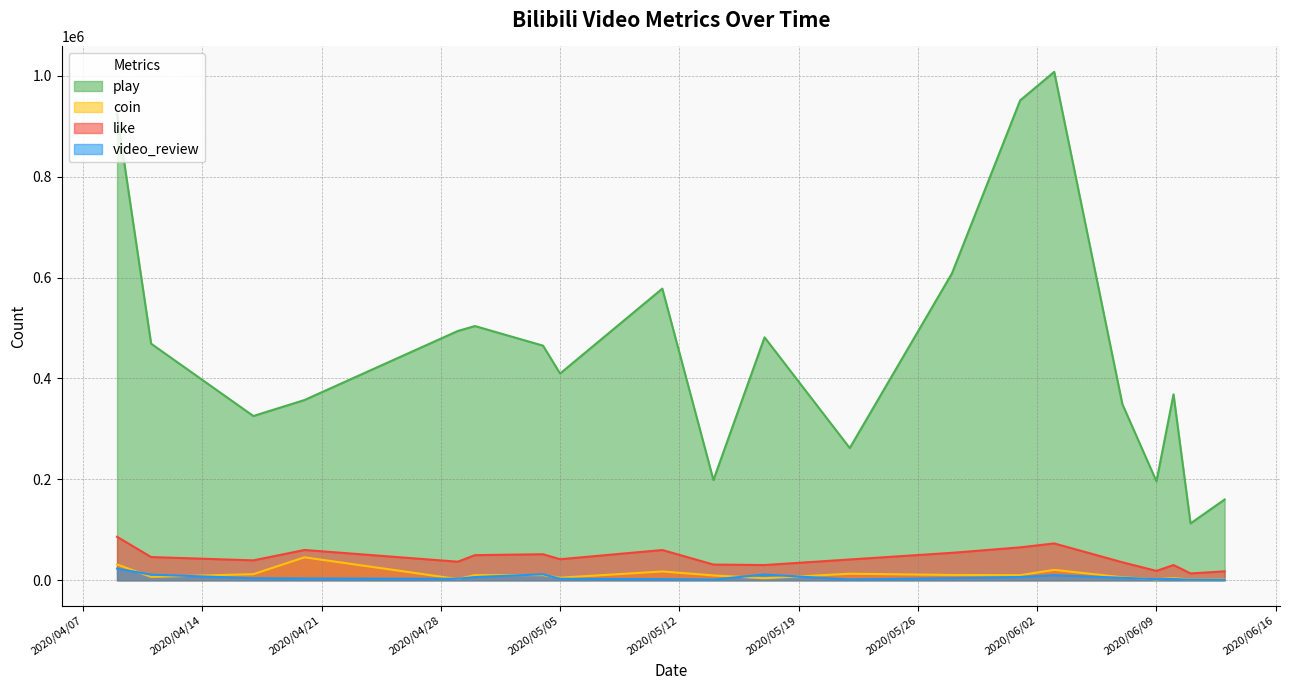

Which series has the largest total across all categories?

play